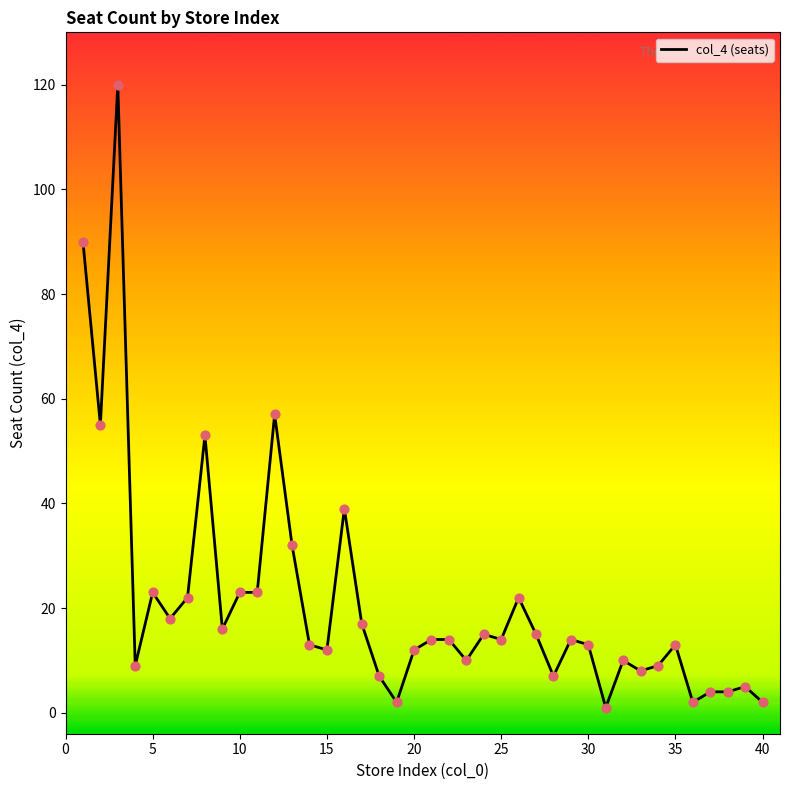

What is the maximum value shown in the chart?

120